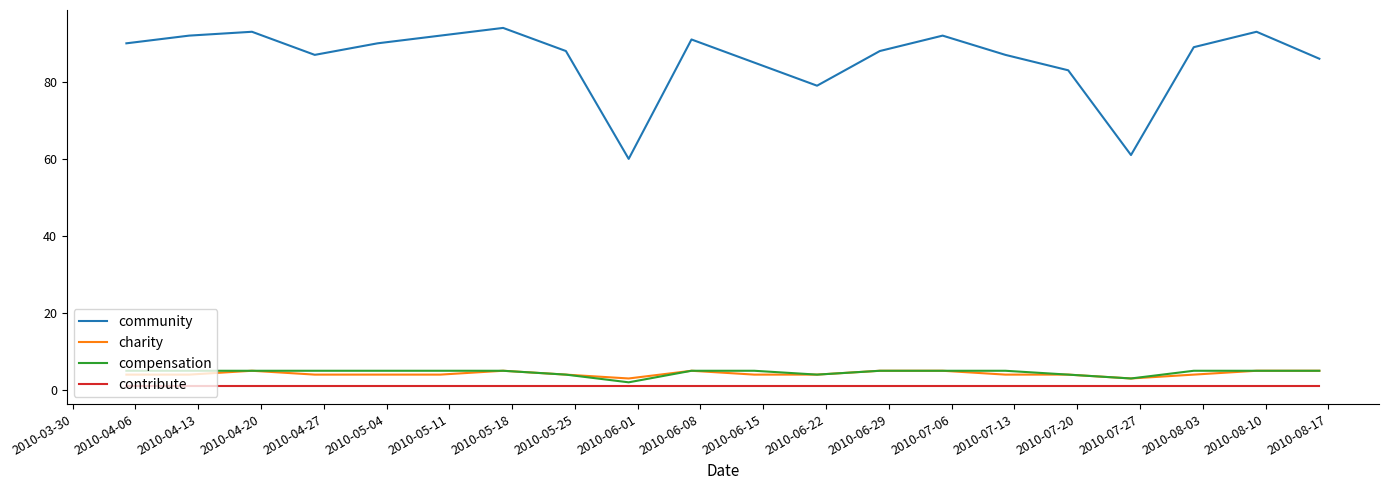

Which series has the largest range (max minus min)?

community